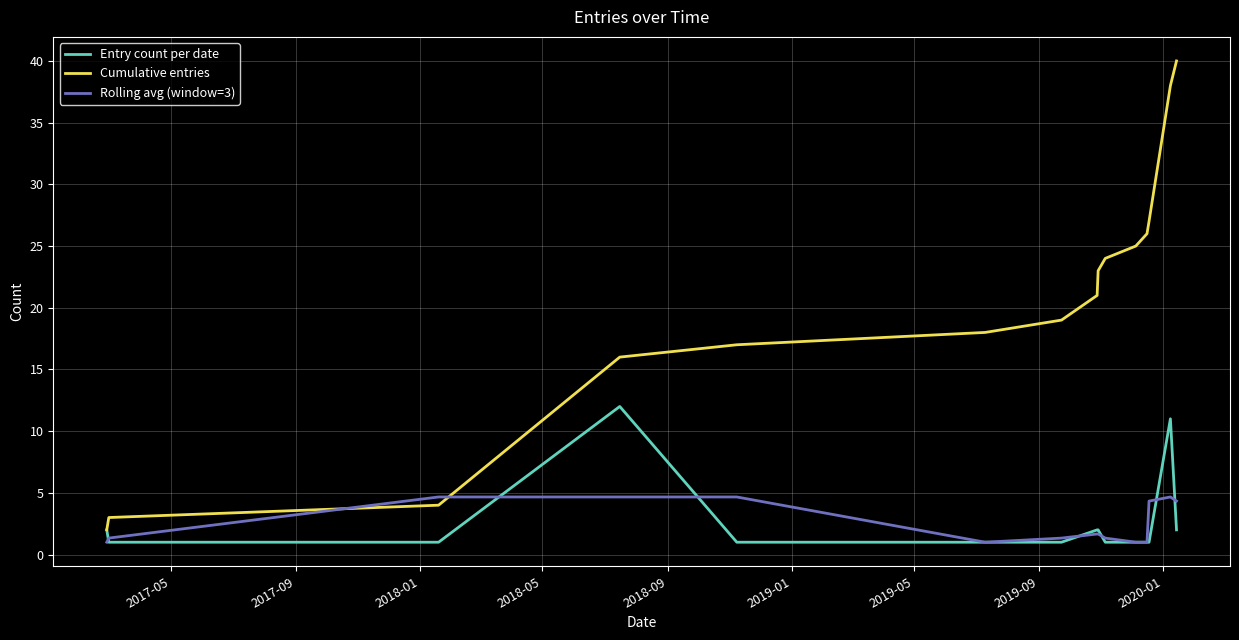

How many intersections are there between Rolling avg (window=3) and Cumulative entries?

2